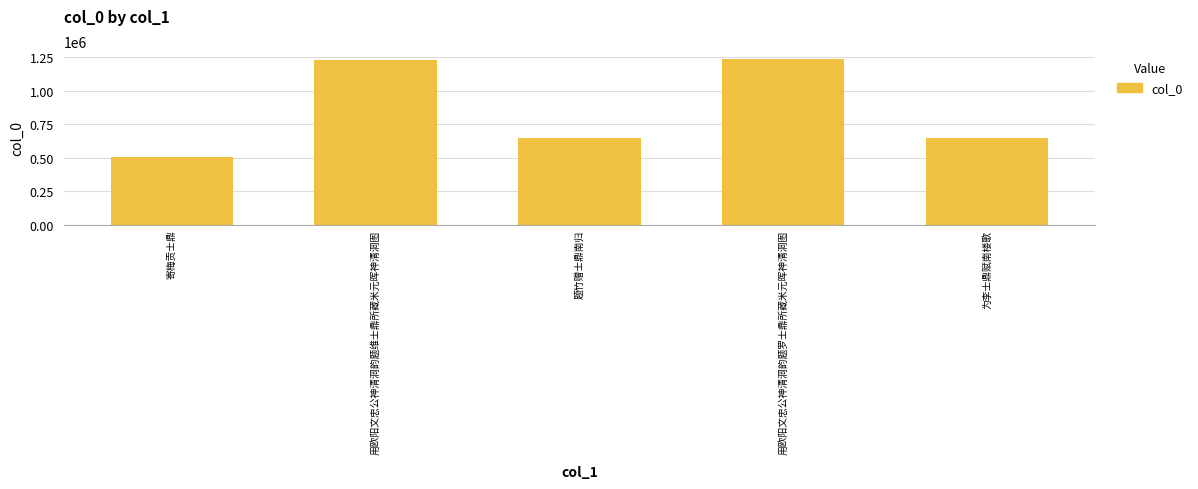

Approximately how many times larger is the value at 题竹赠士鼎南归 compared to 为李士鼎赋南楼歌?

1.0